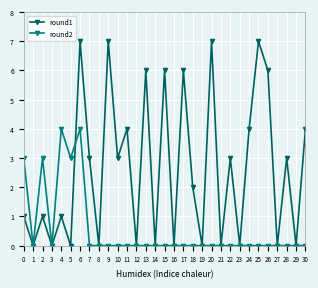

What is the maximum value shown in the chart?

7